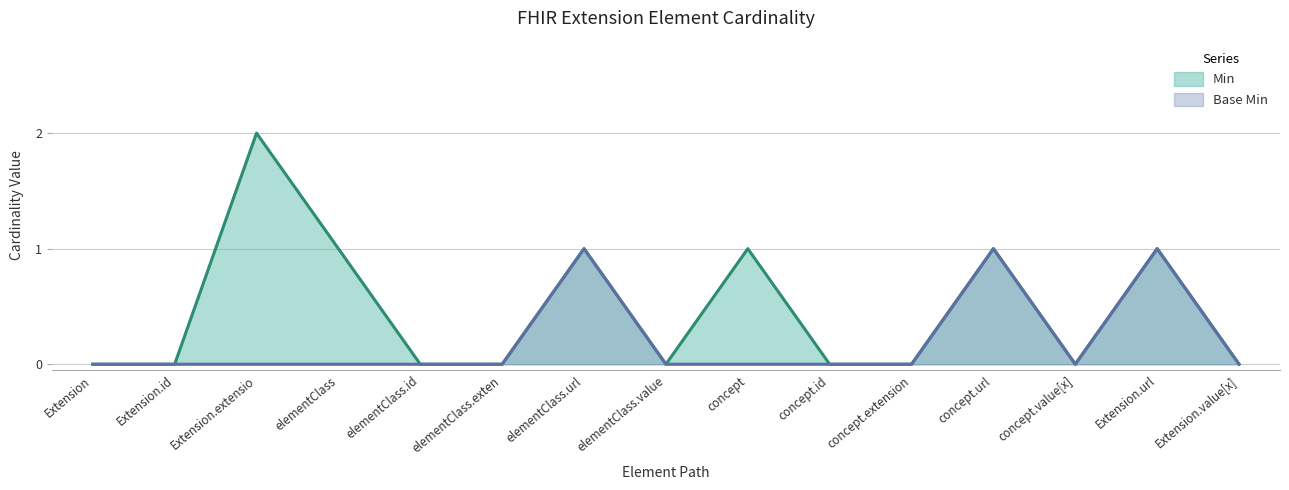

How many Min values are between 0 and 1?

14